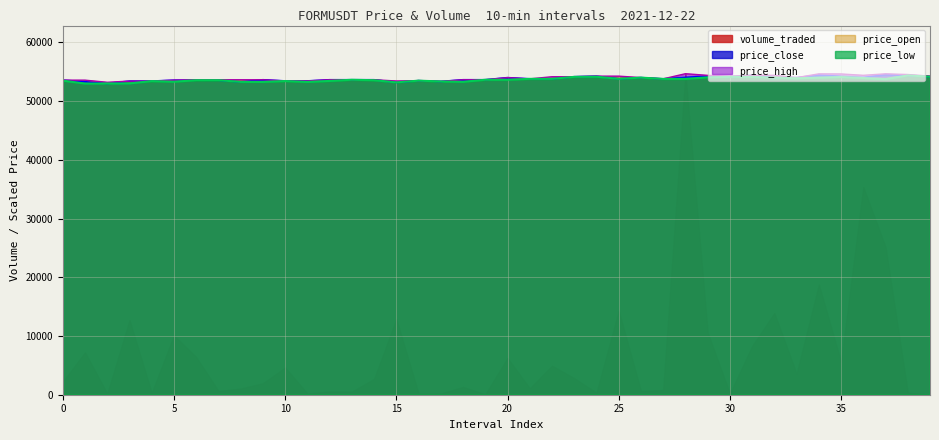

What is the average value of the price_close series?

53793.5